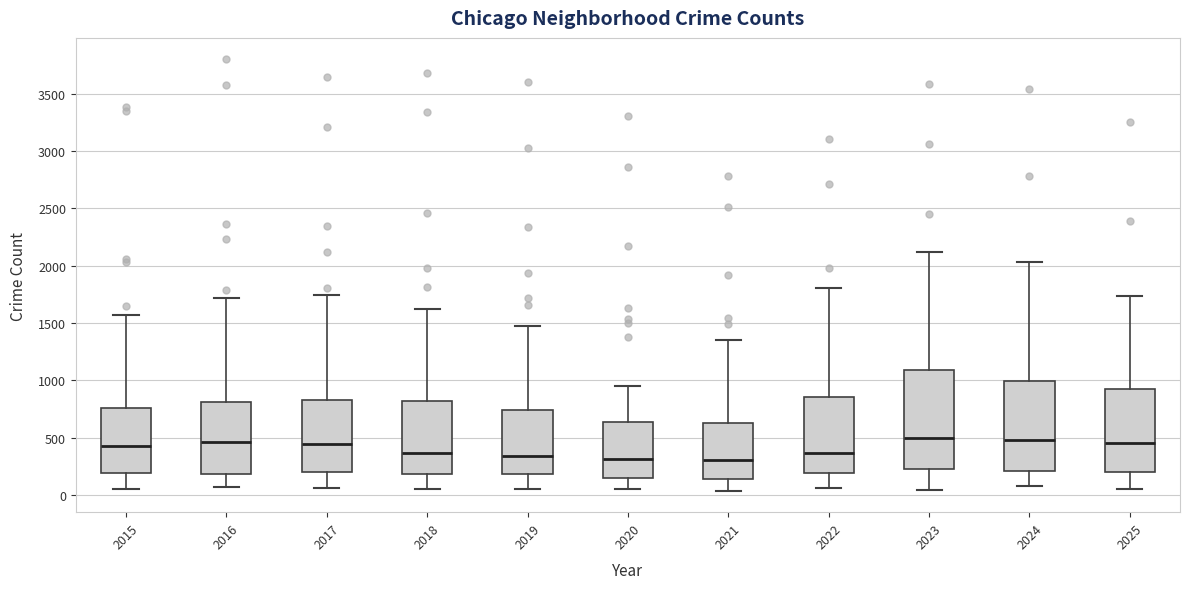

Reading left to right, read every box against the y-axis: the position of its median line, the range the box covers, and the ends of its whiskers. The values are not printed on the chart, so give them approximately, as read against the axis.

2015: median 400, box 200 to 750, whiskers 50 to 1550
2016: median 450, box 200 to 800, whiskers 50 to 1700
2017: median 450, box 200 to 850, whiskers 50 to 1750
2018: median 350, box 200 to 800, whiskers 50 to 1650
2019: median 350, box 200 to 750, whiskers 50 to 1500
2020: median 300, box 150 to 650, whiskers 50 to 950
2021: median 300, box 150 to 650, whiskers 50 to 1350
2022: median 350, box 200 to 850, whiskers 50 to 1800
2023: median 500, box 250 to 1100, whiskers 50 to 2100
2024: median 500, box 200 to 1000, whiskers 100 to 2050
2025: median 450, box 200 to 900, whiskers 50 to 1750